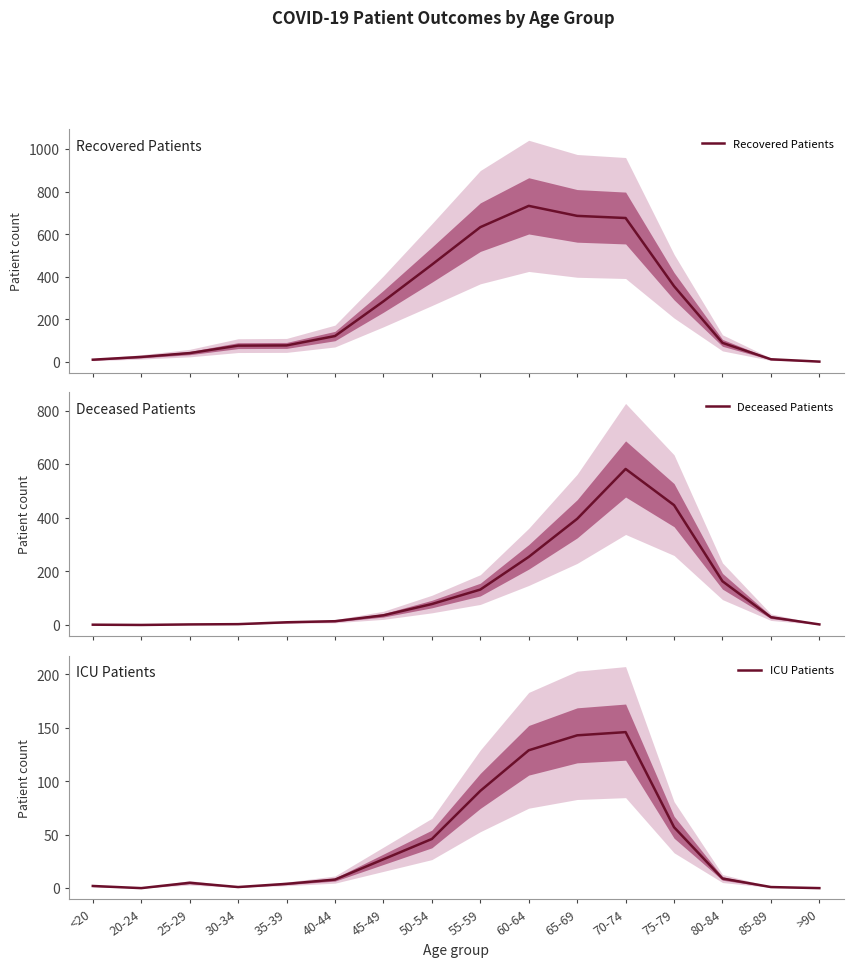

What is the label of the 8th point from the left?

50-54